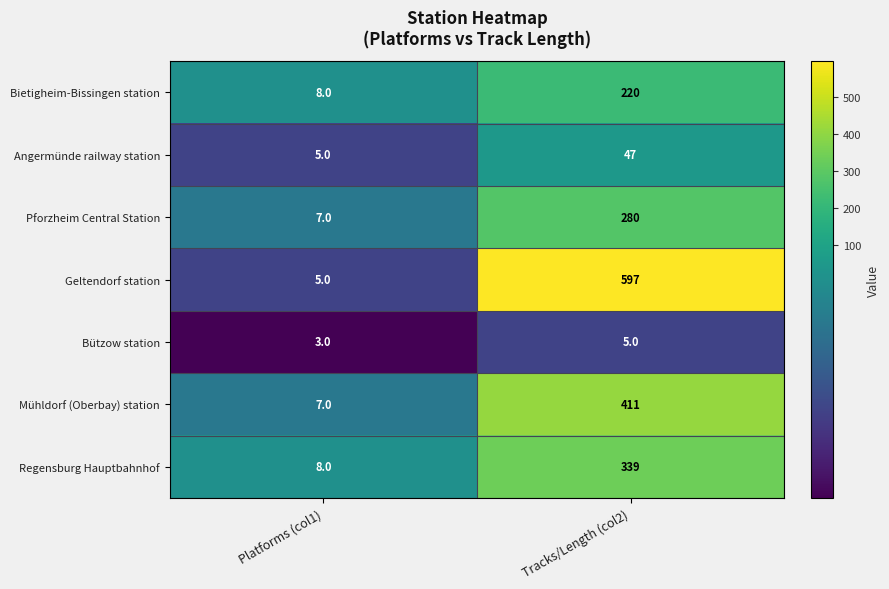

The value of Angermünde railway station at Platforms (col1) is 5. True or false?

True